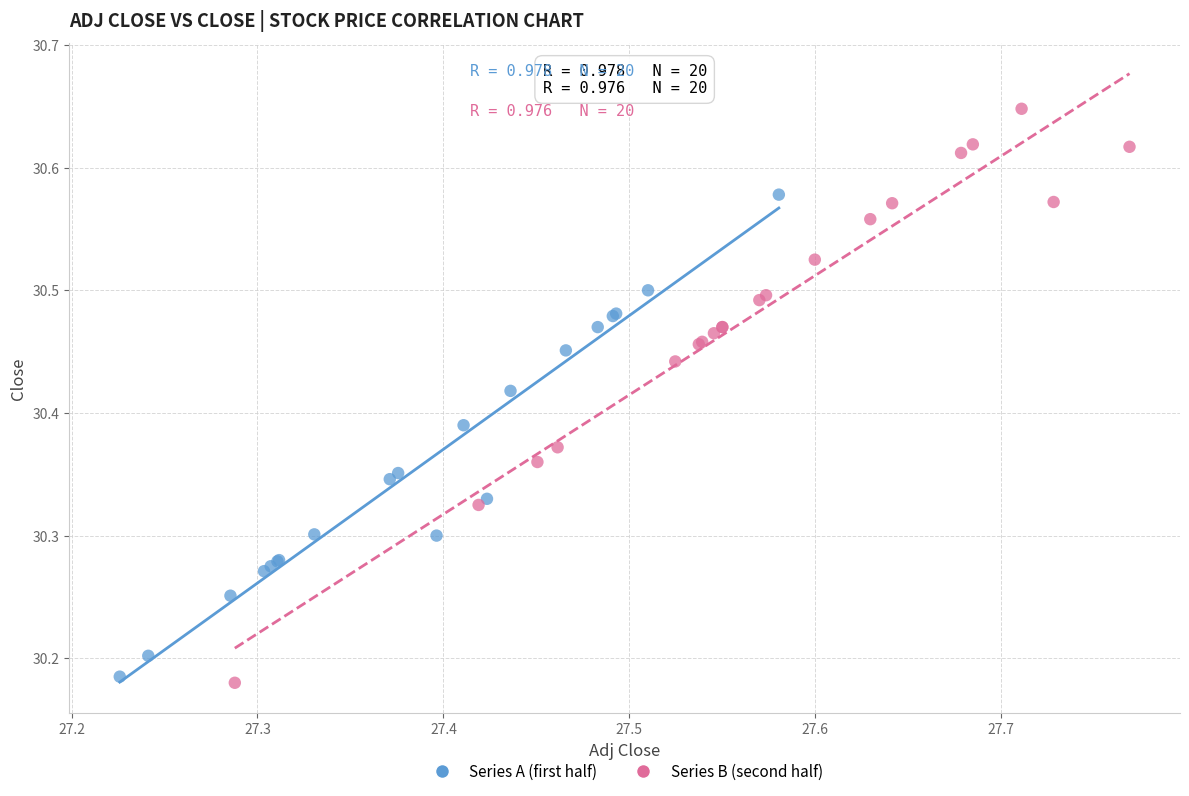

Which series reaches the maximum Y coordinate?

Series B (second half)